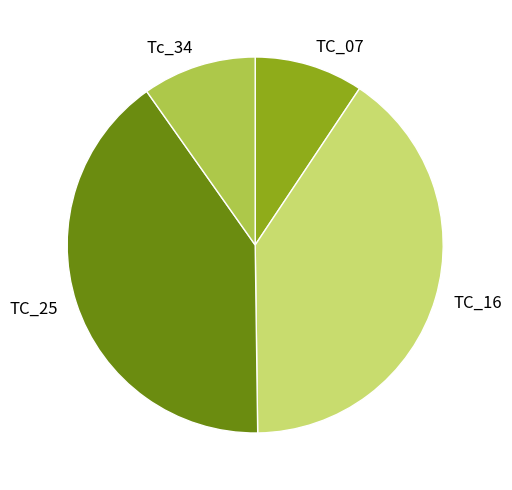

Is it true that TC_25 is 40% of the pie?

True